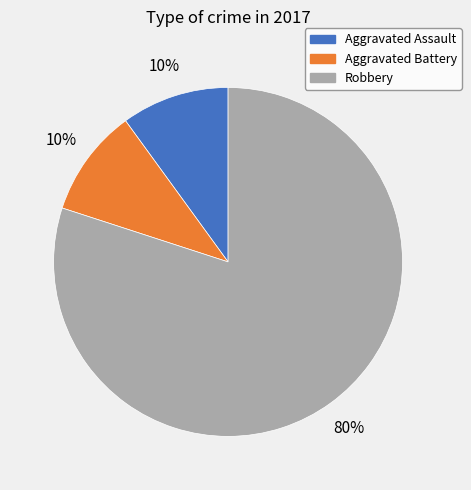

Count the number of slices in the pie.

3